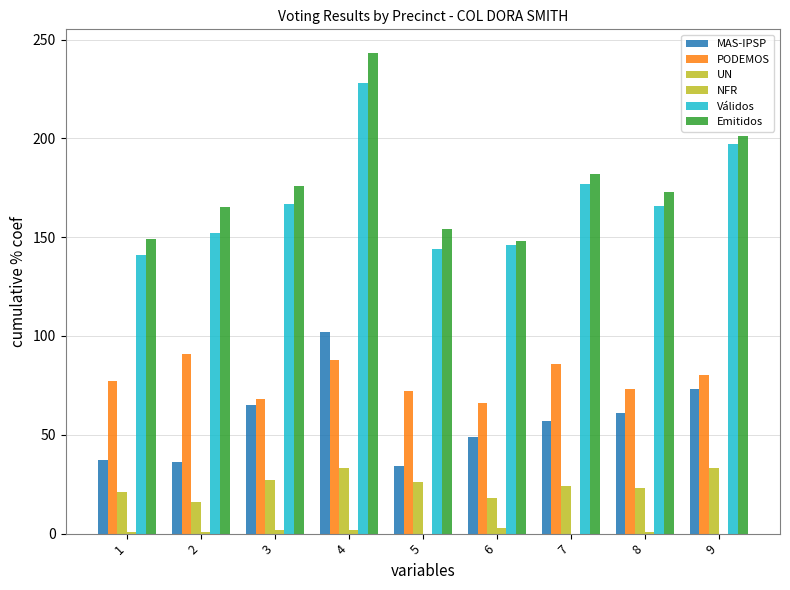

List the labels in order of Emitidos value, smallest first.

6, 1, 5, 2, 8, 3, 7, 9, 4